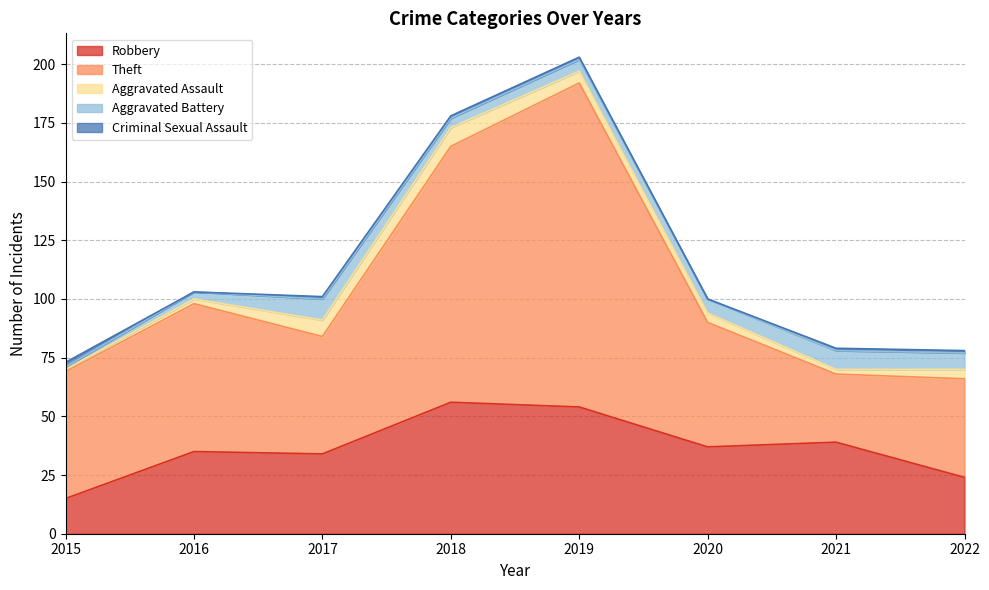

What is the difference between the highest and lowest values at 2017?

49